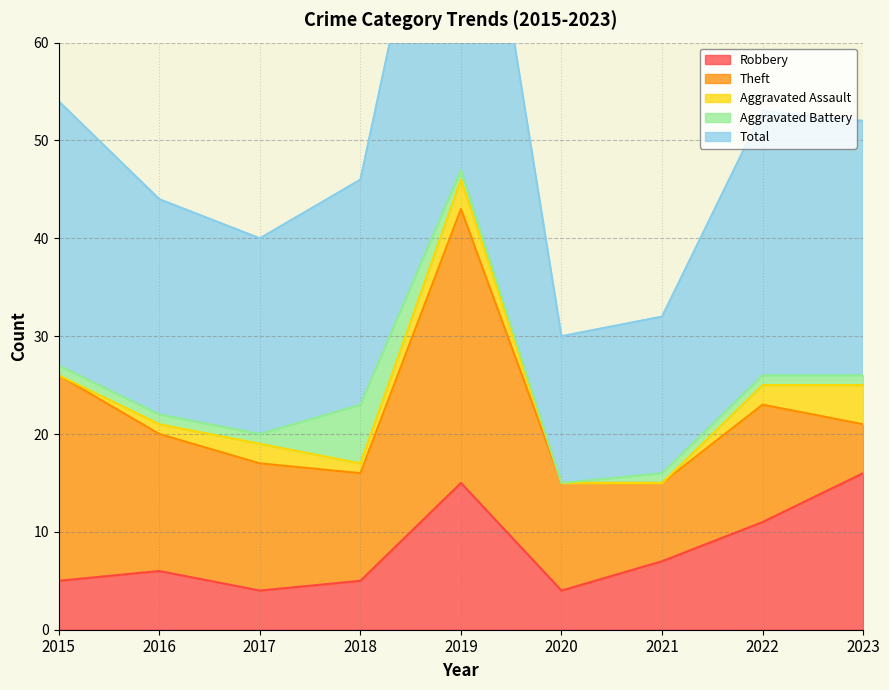

In Aggravated Assault, how many points are higher than both neighbors (excluding endpoints)?

2